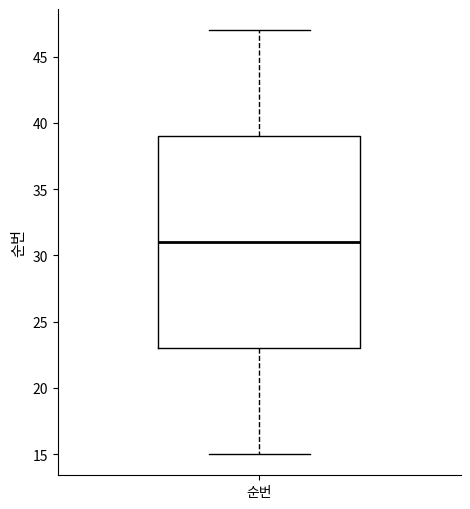

Where does the median line of the box for 순번 sit on the y-axis? The values are not printed on the chart, so give them approximately, as read against the axis.

31